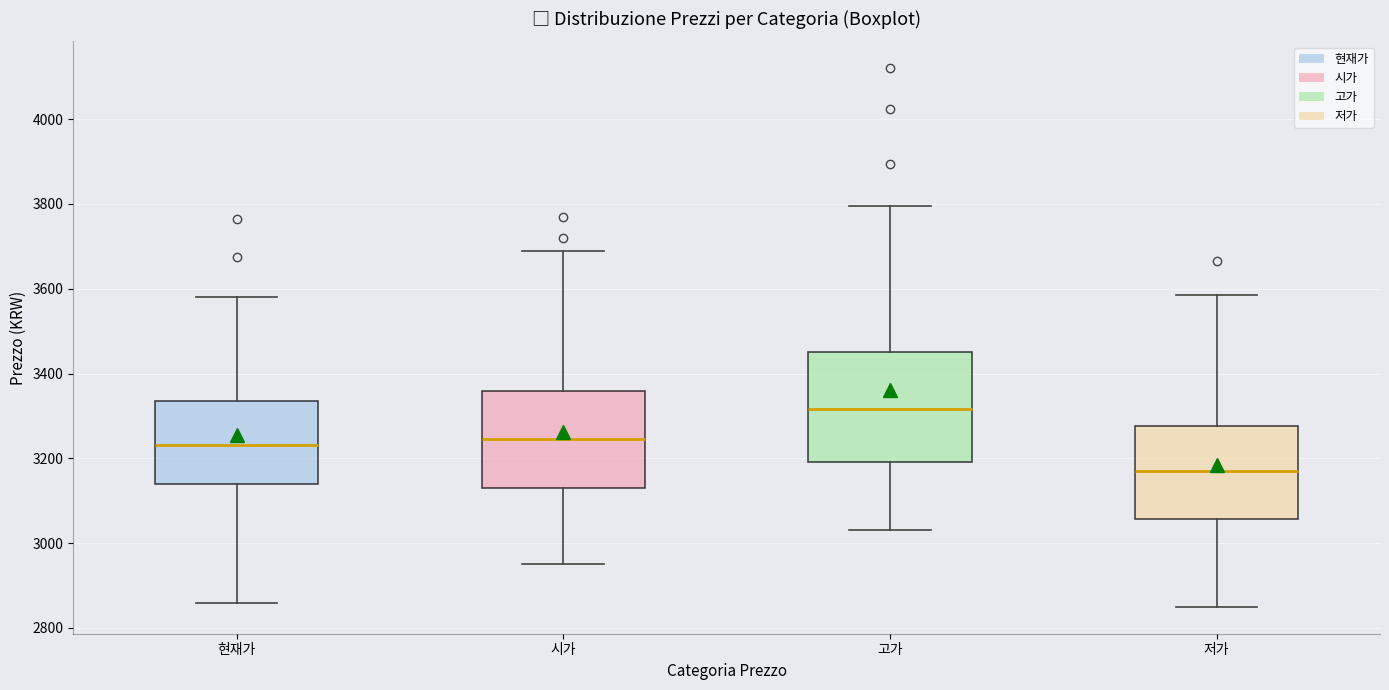

Comparing the boxes themselves (not the whiskers), which one is the tallest?

고가